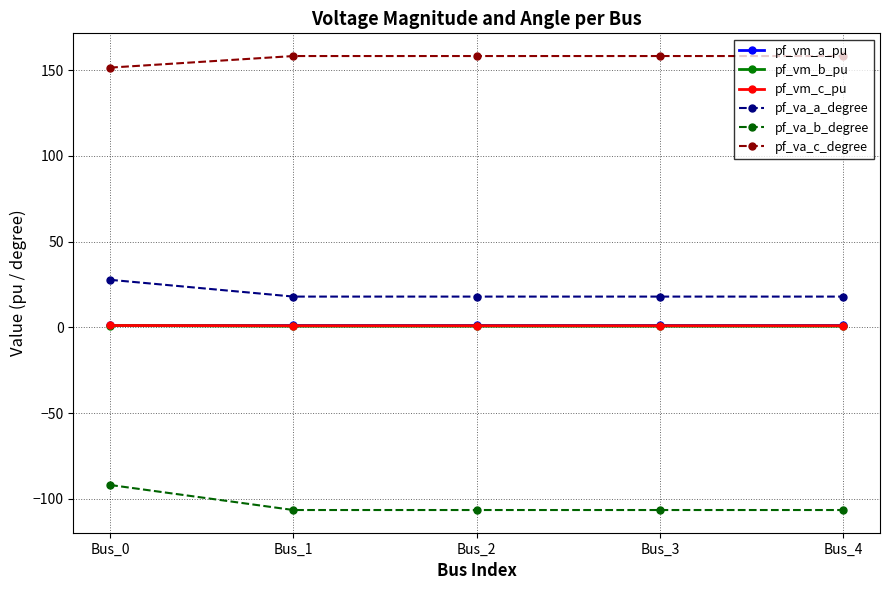

True or false: pf_vm_c_pu and pf_va_c_degree intersect in this chart.

False